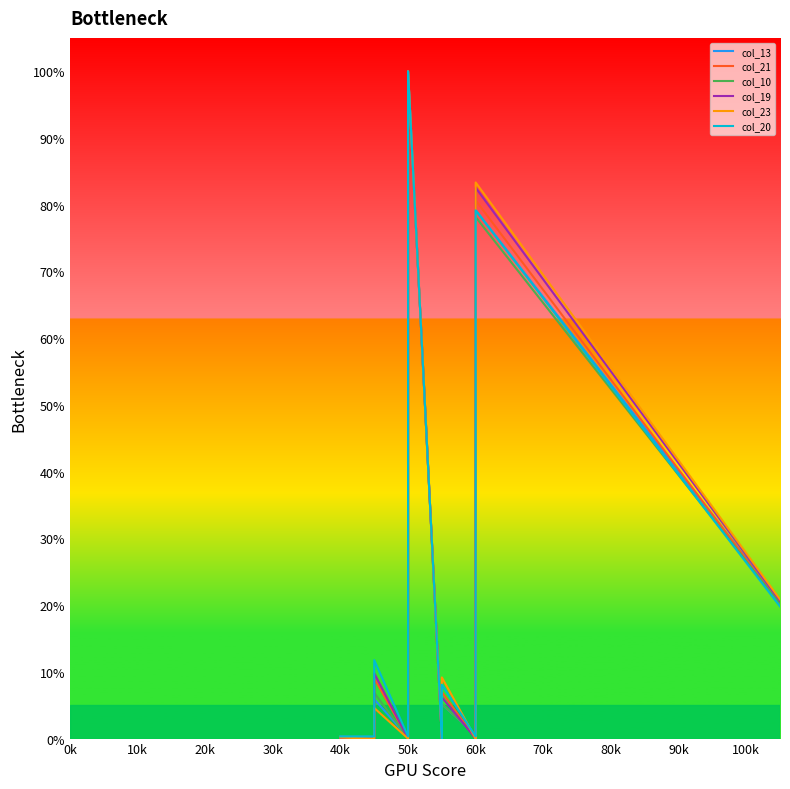

In col_13, how many points are higher than both neighbors (excluding endpoints)?

4